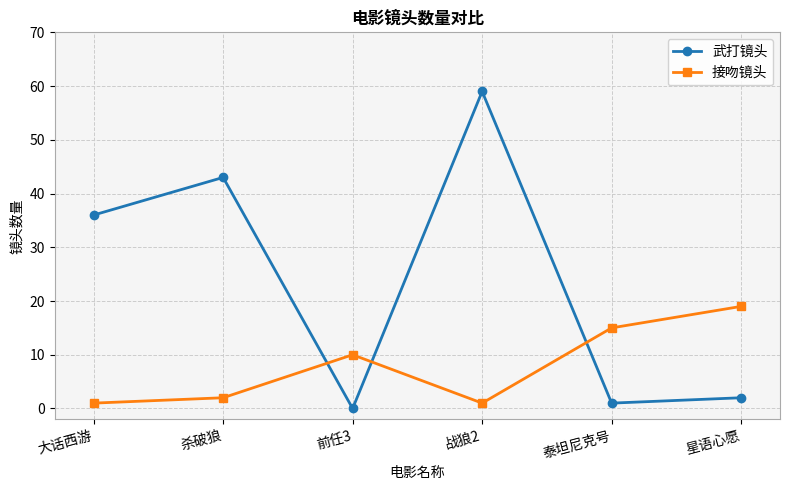

How many times do 接吻镜头 and 武打镜头 cross each other?

3